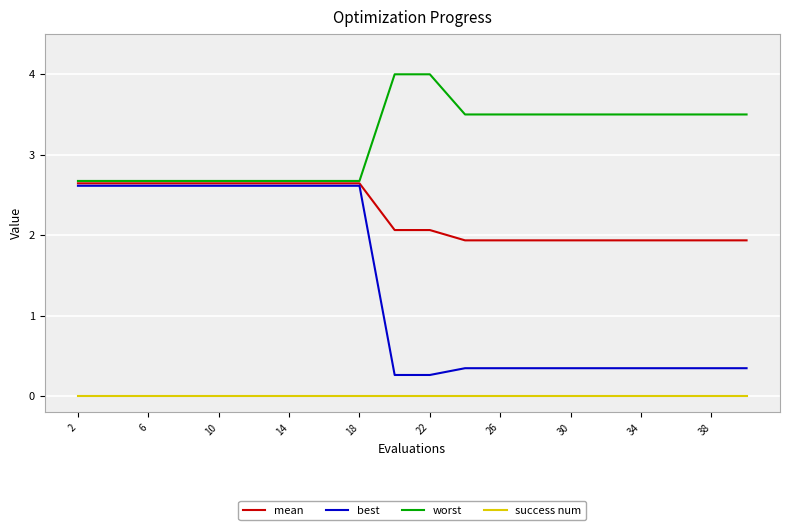

What is the maximum value shown in the chart?

4.0